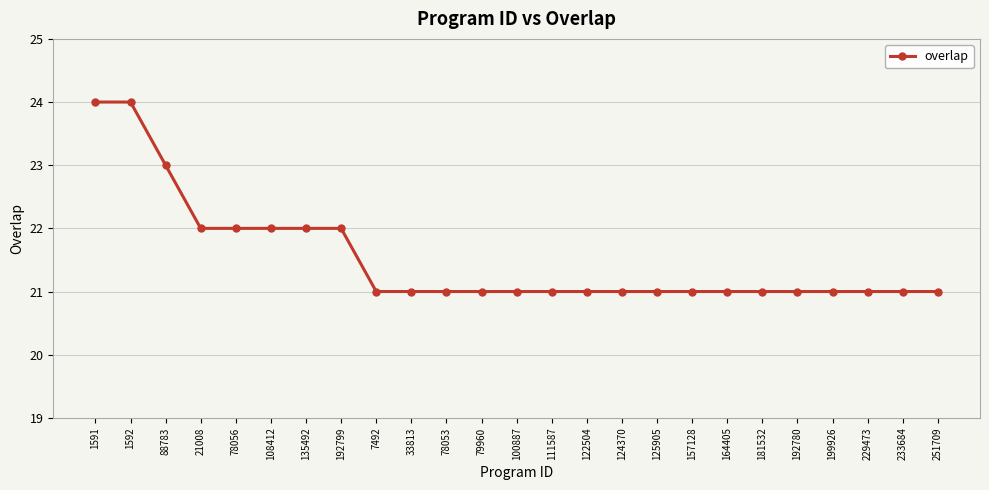

Reading left to right, list all the values displayed in this chart.

24	24	23	22	22	22	22	22	21	21	21	21	21	21	21	21	21	21	21	21	21	21	21	21	21